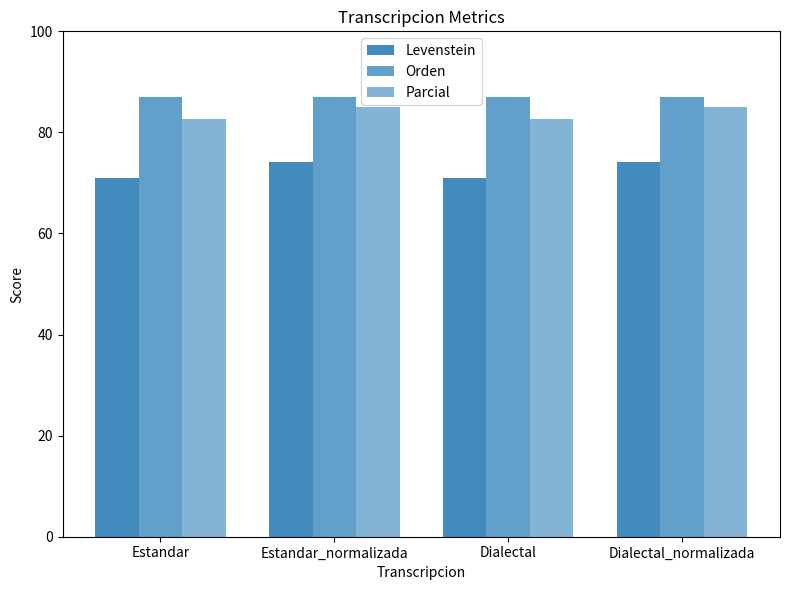

Is it true that Parcial equals 82.6 at Dialectal?

True